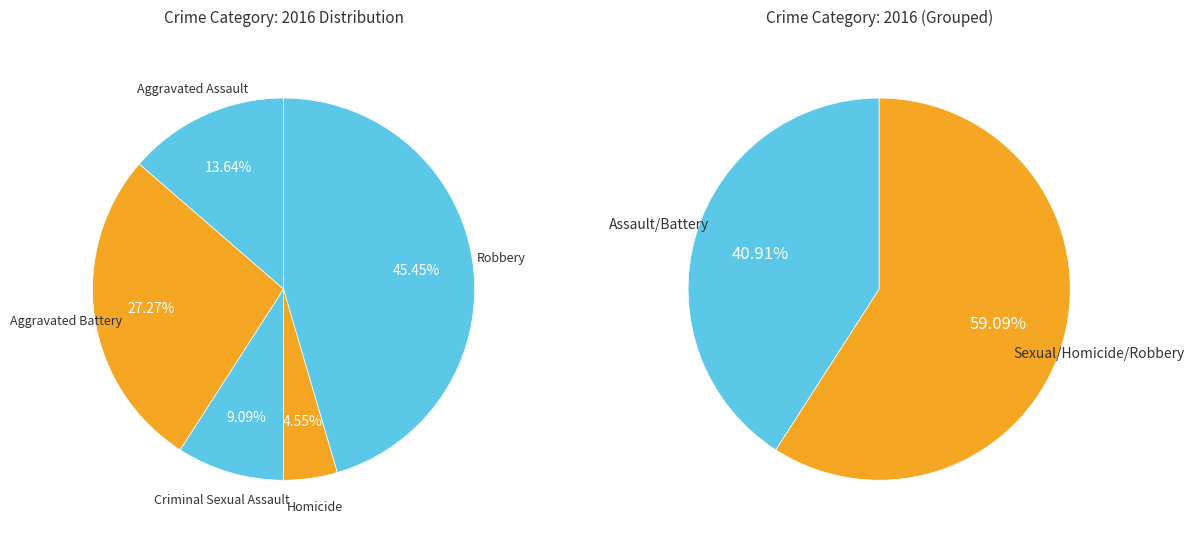

Which category has the smallest portion of the pie?

Homicide